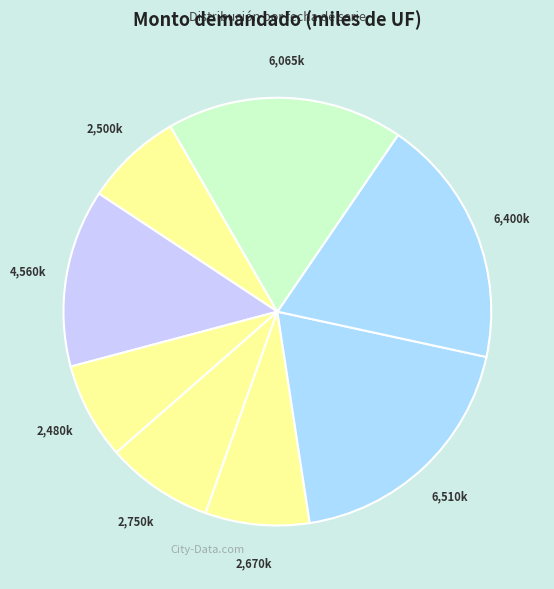

Count the number of slices in the pie.

8